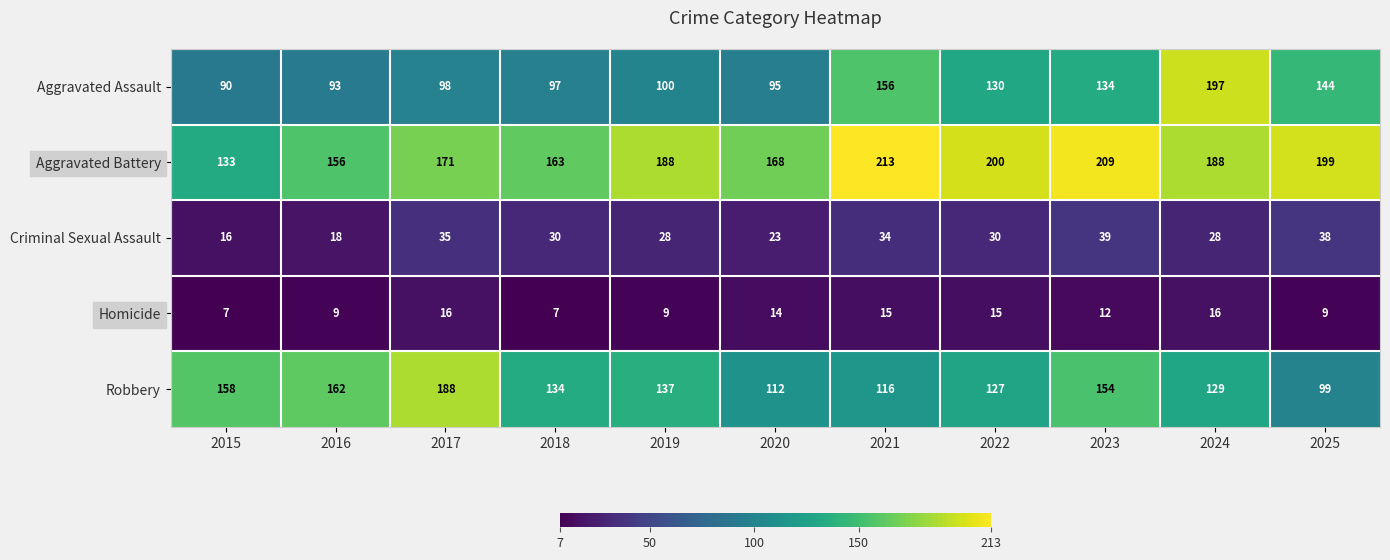

What is the sum of the Robbery values at 2016 and 2015?

320